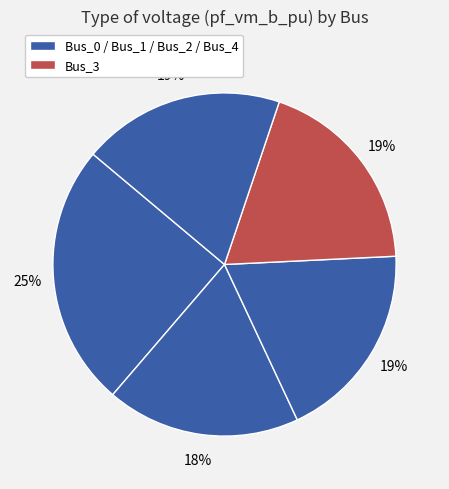

How many segments does this pie chart have?

5